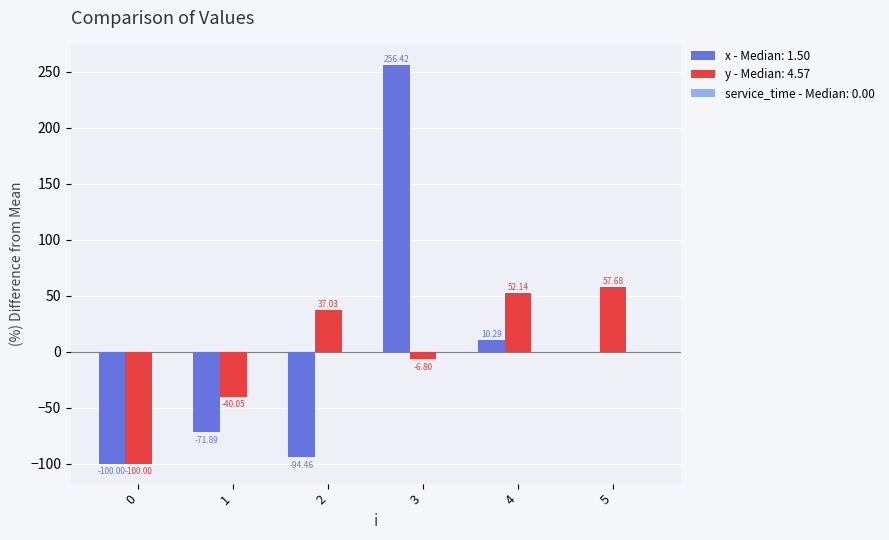

Which series changed the most between 0 and 5?

y - Median: 4.57